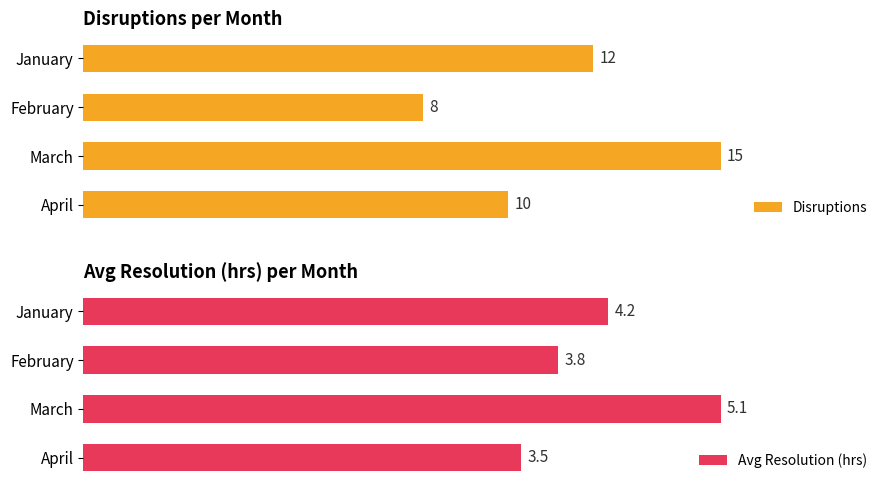

At which label does Disruptions reach its peak?

March